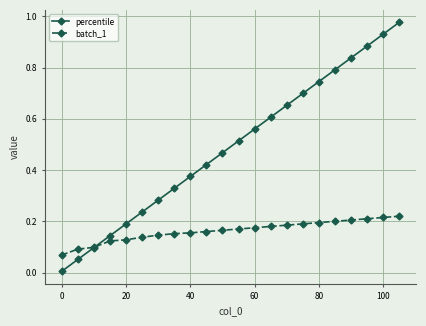

How many distinct data groups are displayed?

2